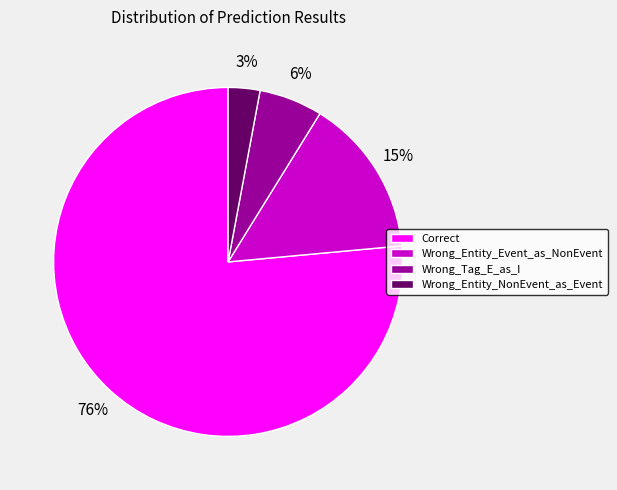

To the nearest percent, what portion does Correct represent?

76%